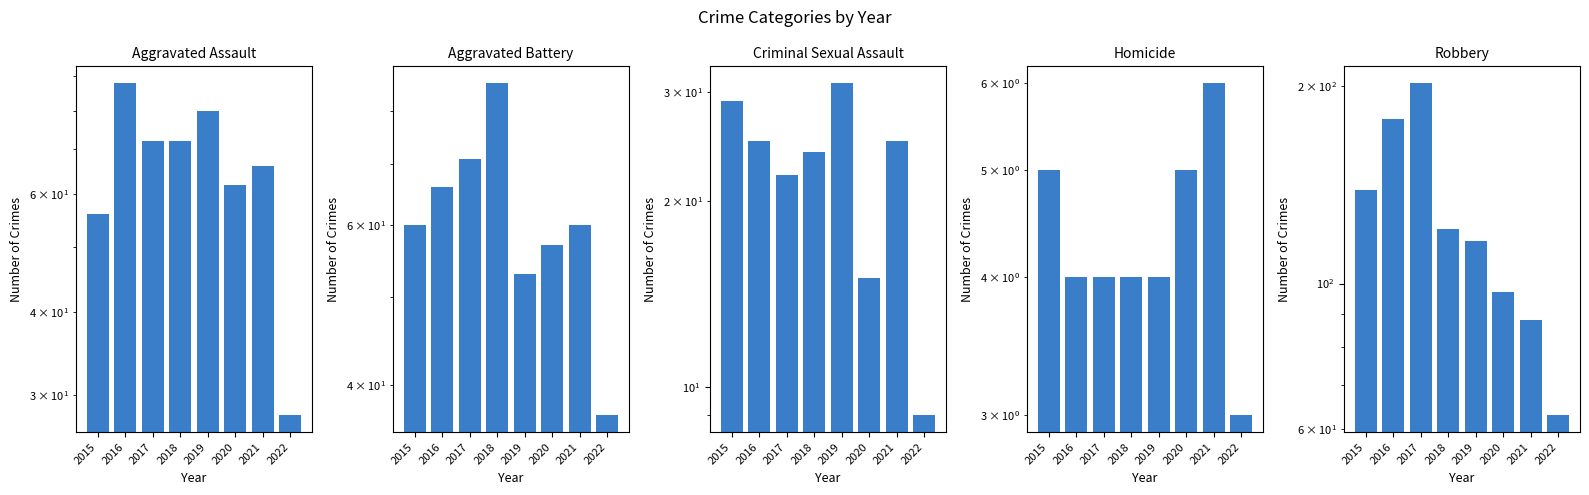

The Criminal Sexual Assault series shows 12 at 2022. True or false?

False